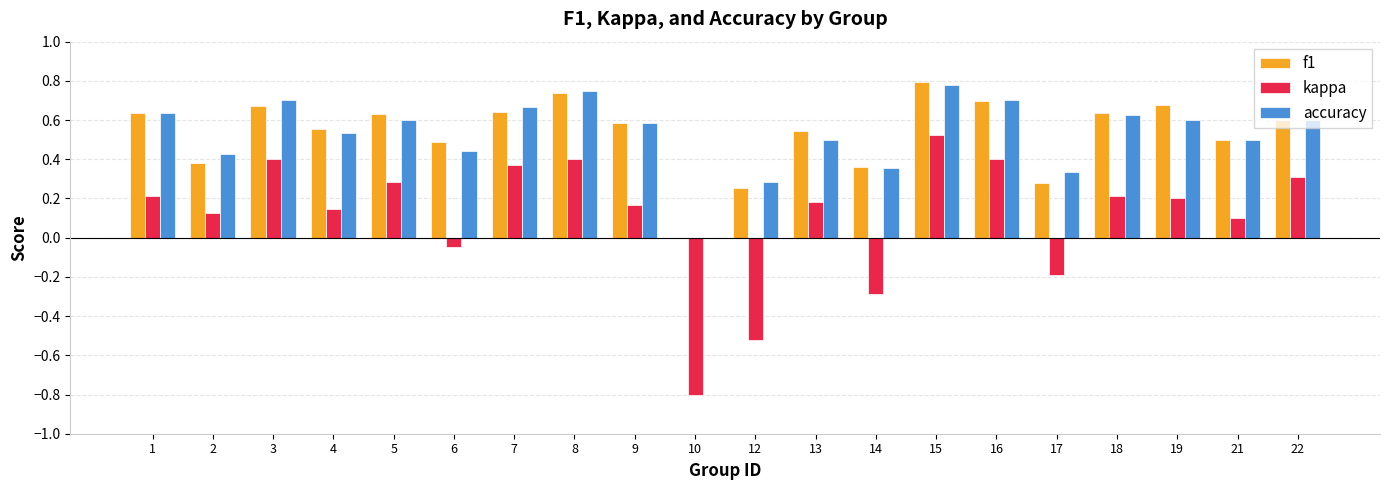

Count the number of categories in the chart.

20